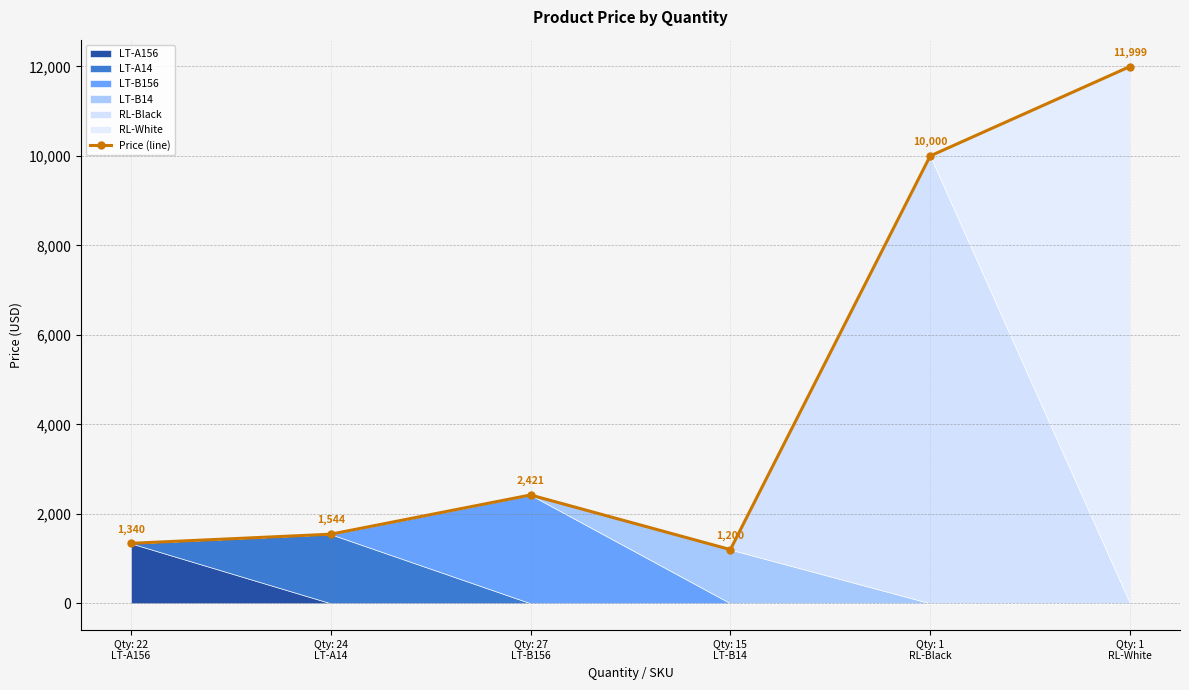

List the labels in order of value, largest first.

Qty: 1
RL-White, Qty: 1
RL-Black, Qty: 27
LT-B156, Qty: 24
LT-A14, Qty: 22
LT-A156, Qty: 15
LT-B14